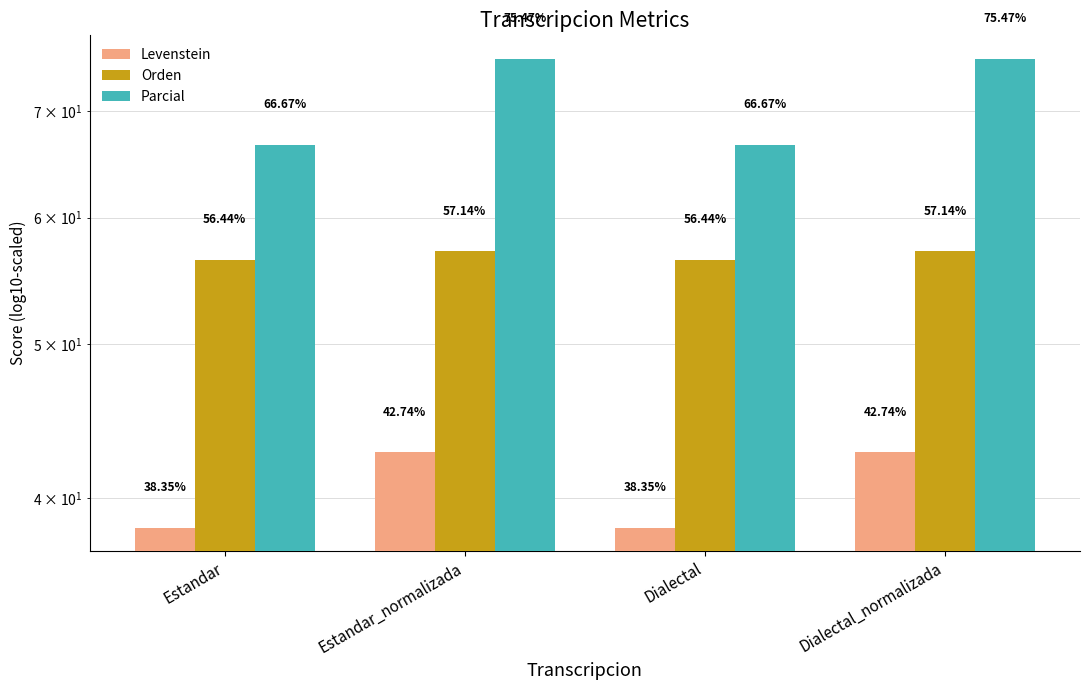

At which label is Levenstein closest to 40?

Estandar